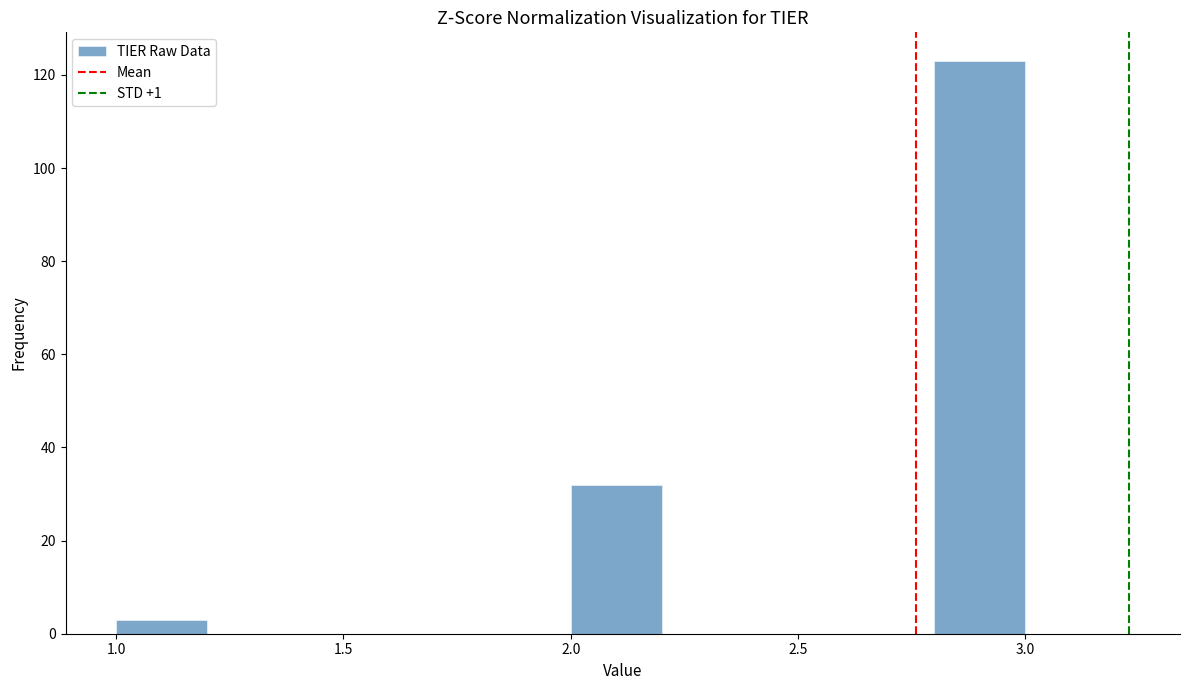

How tall is the bar that spans 1.0 to 1.2 on the x-axis? The values are not printed on the chart, so give them approximately, as read against the axis.

4